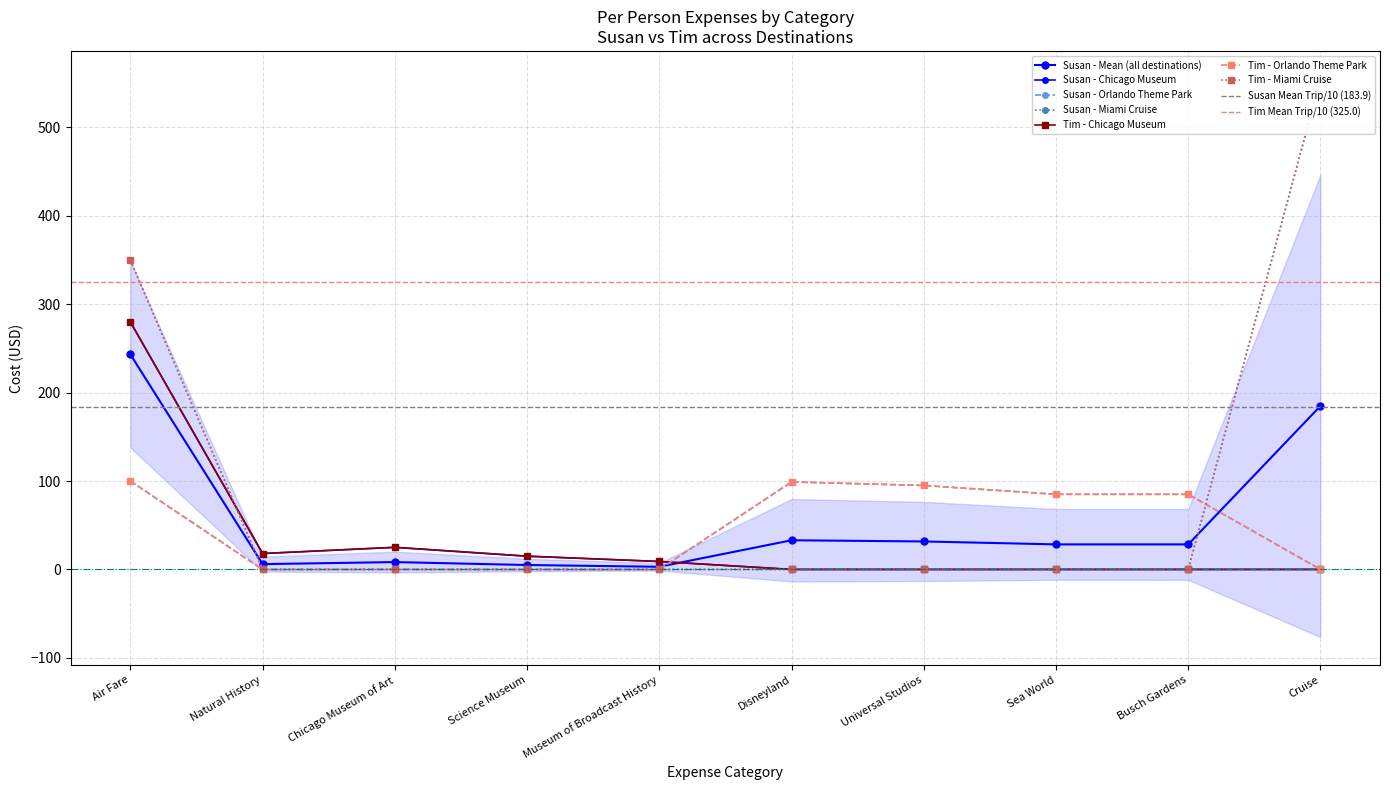

Does the chart have visible grid lines?

Yes